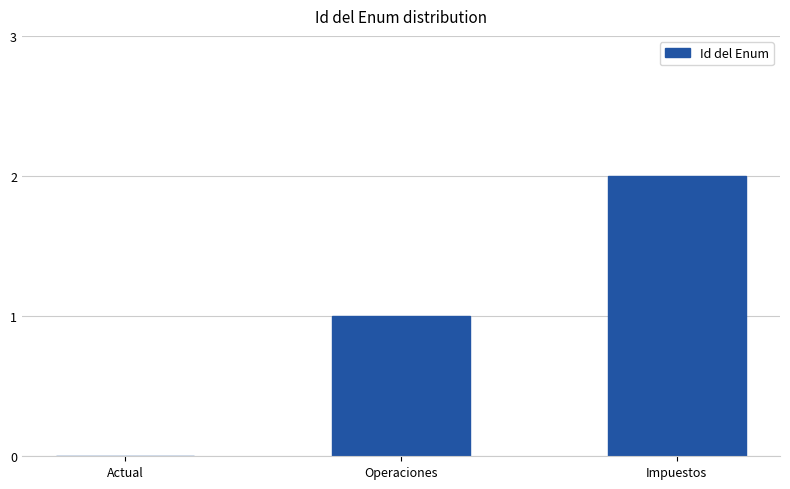

Which label corresponds to the largest value in the chart?

Impuestos